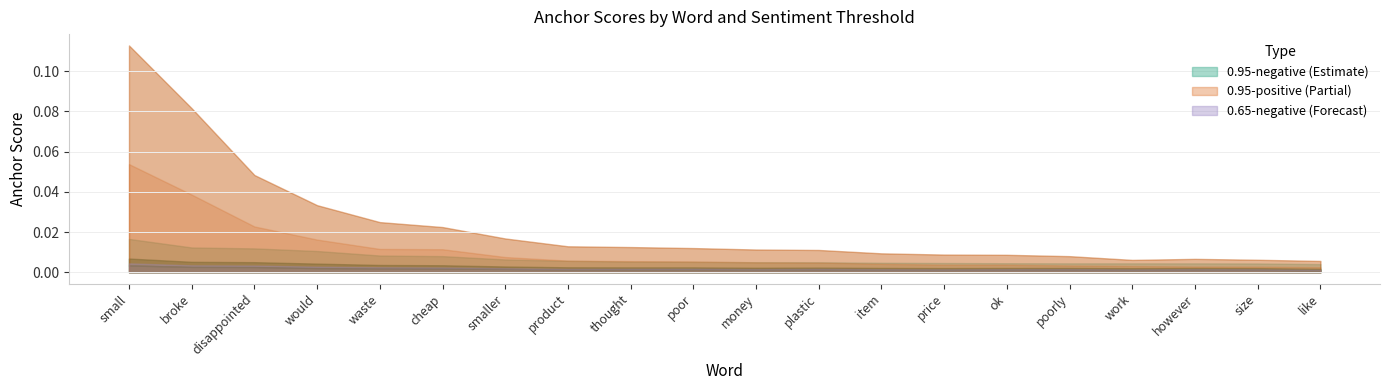

True or false: 0.5-negative has a value of 0.0 at poorly.

False